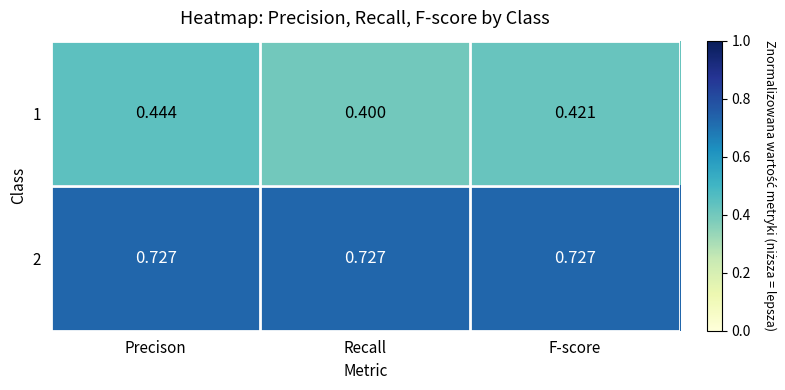

At which category is the sum across all series the highest?

Precison